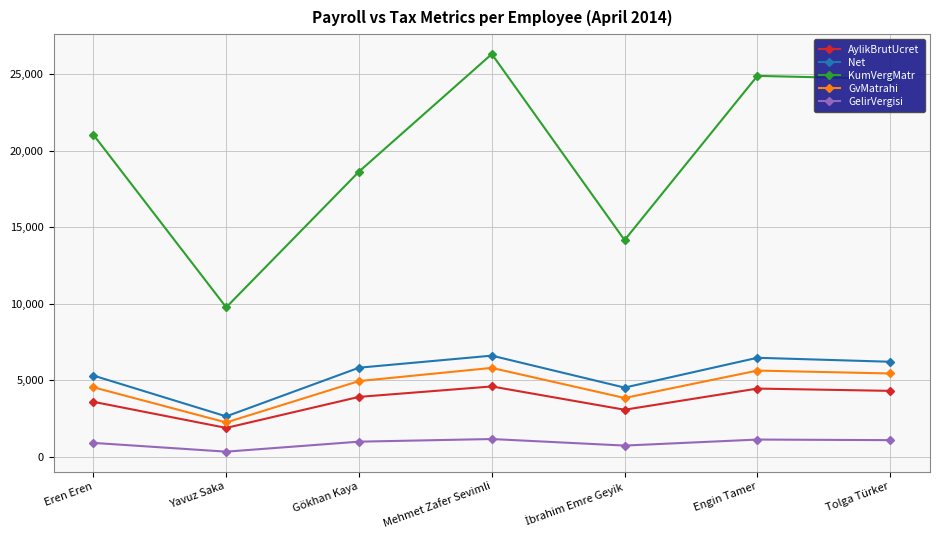

Which series changed the most between Yavuz Saka and Gökhan Kaya?

KumVergMatr